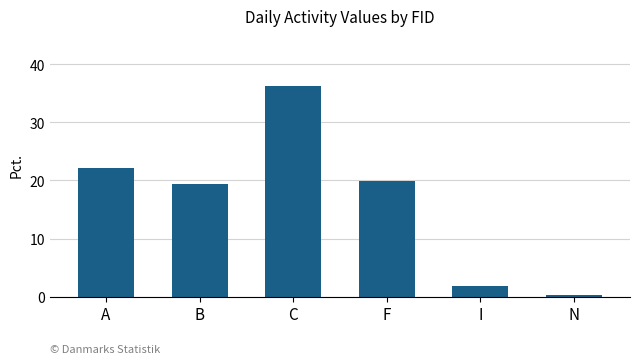

The chart shows a value of 33.8 at A. True or false?

False